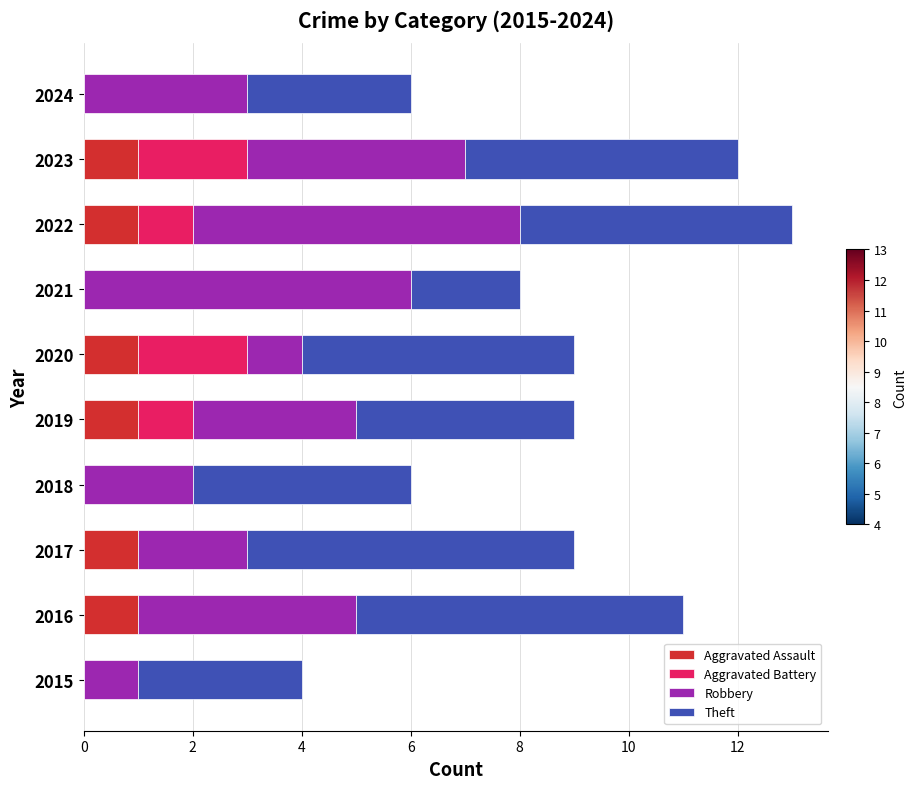

True or false: Aggravated Assault has a value of 0 at 2021.

True